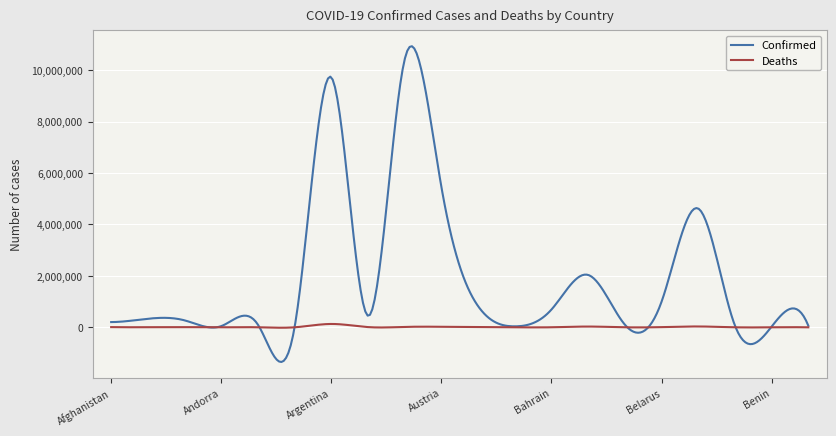

Rank the series by their maximum value, from highest to lowest.

Confirmed, Deaths